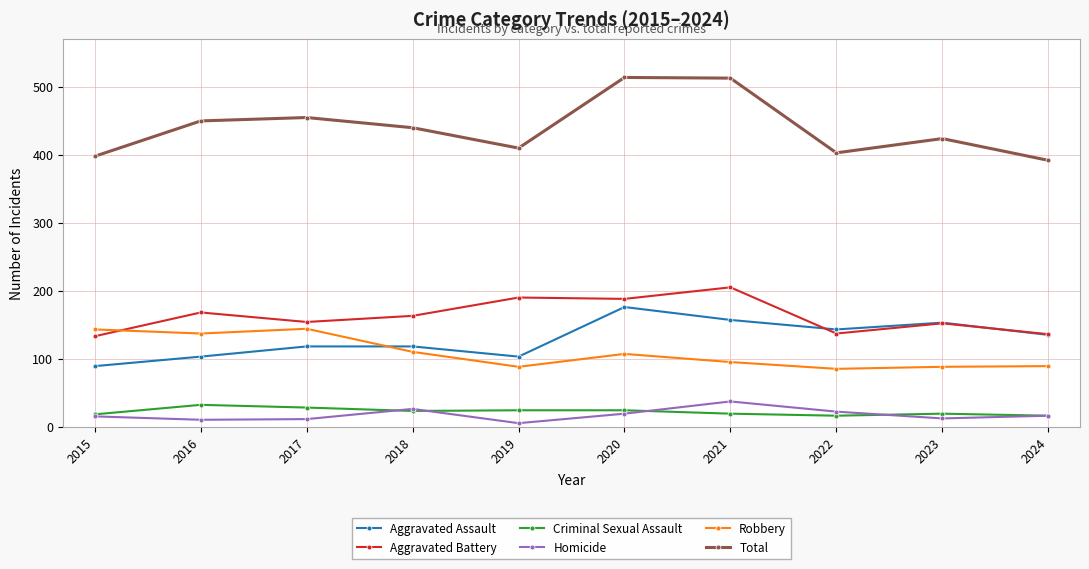

The Aggravated Assault series shows 153 at 2023. True or false?

True